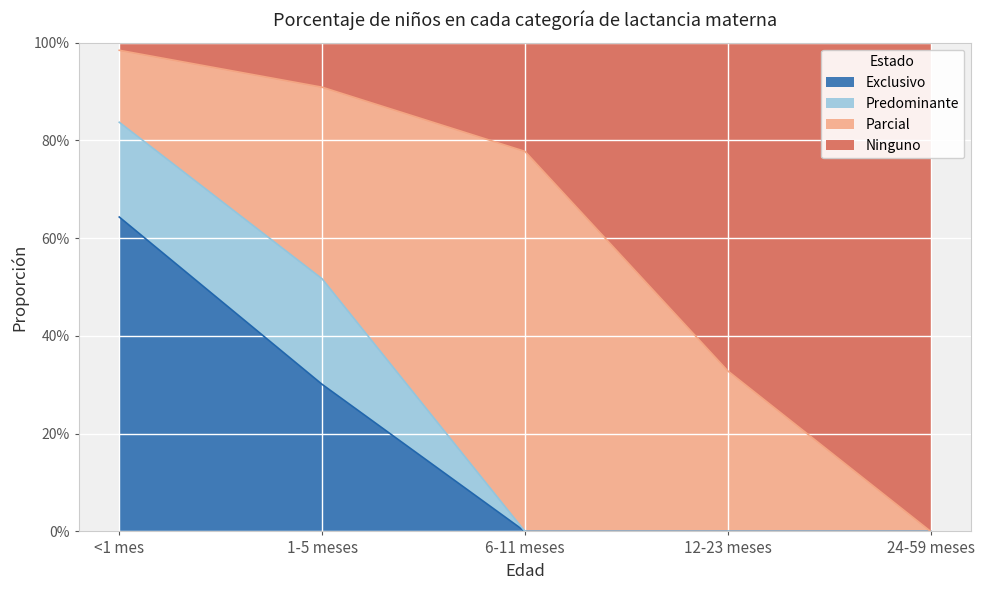

How many positive values does the Exclusivo series have?

2